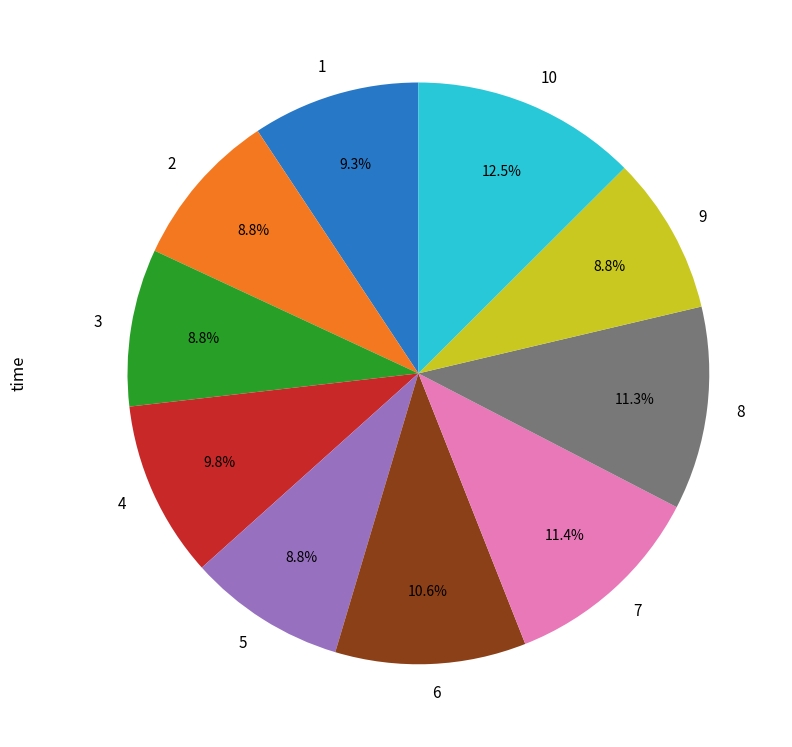

Which has a higher value, 7 or 5?

7